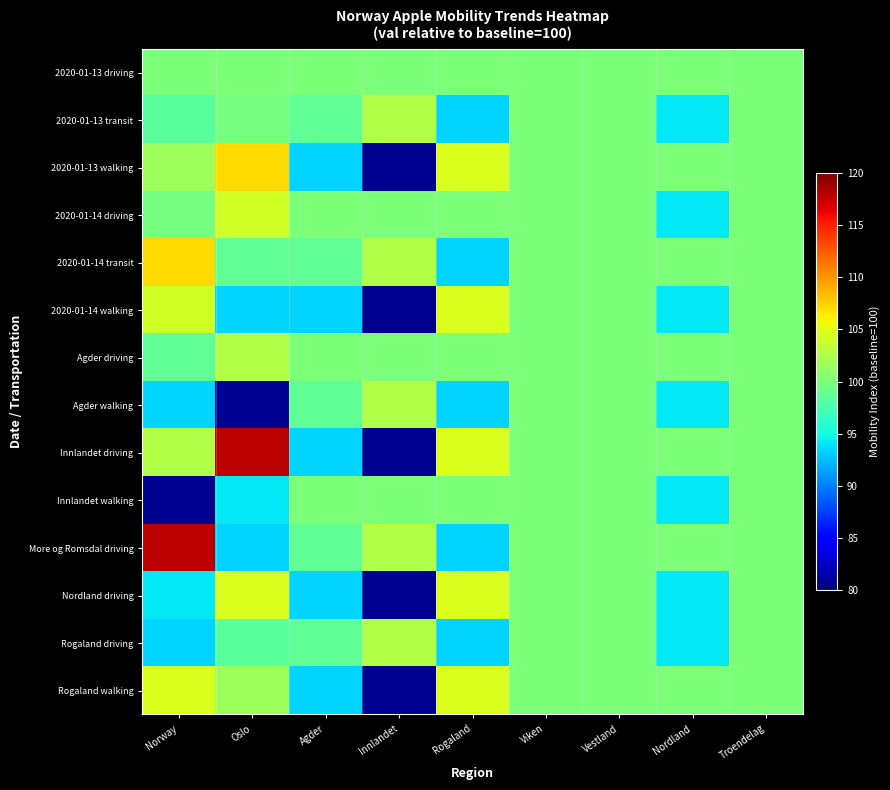

Which category has the highest value across all series?

Oslo